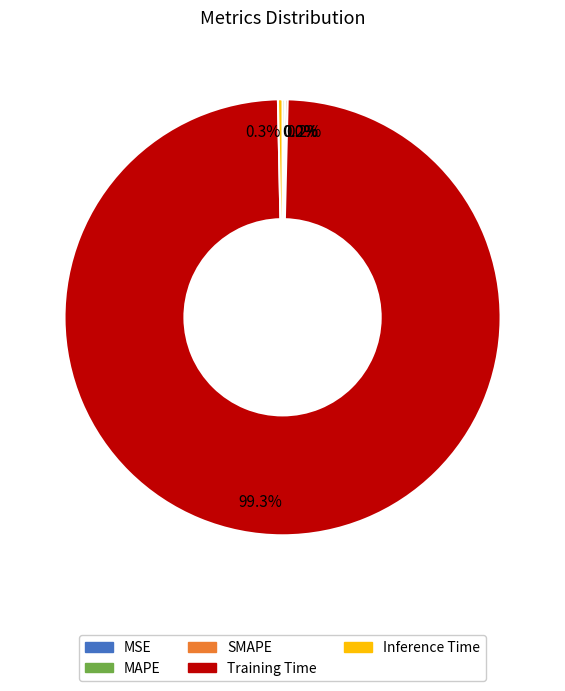

Which has a higher value, Inference Time or Training Time?

Training Time